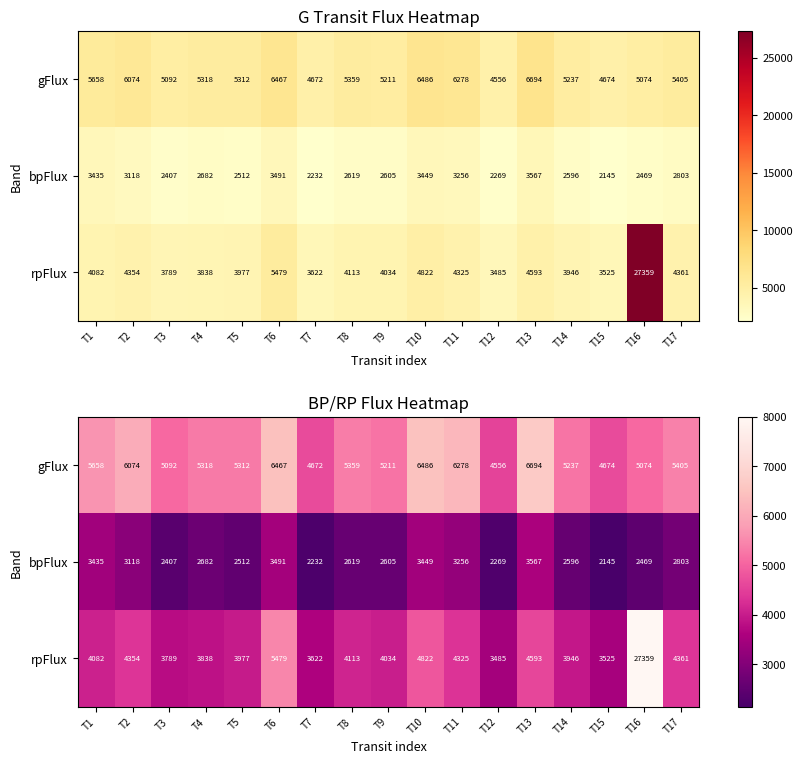

What is the difference between the bpFlux values at T7 and T5?

279.7